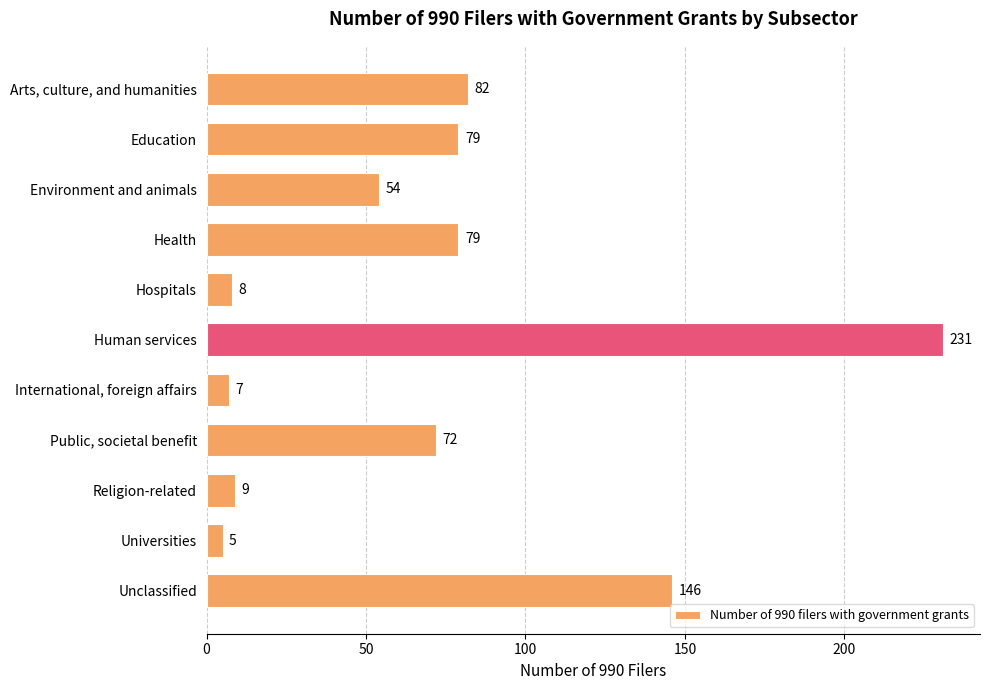

Reading top to bottom, transcribe all the data shown in this chart.

82	79	54	79	8	231	7	72	9	5	146